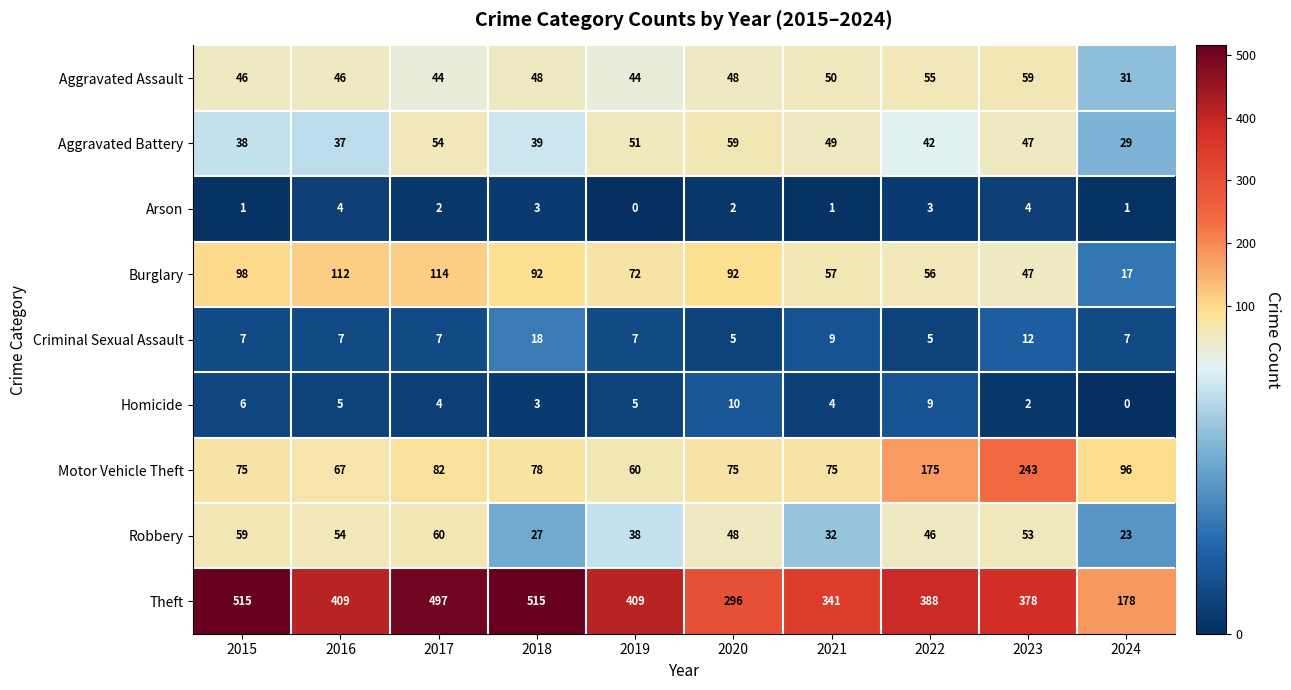

Where does the Theft series first go above 409?

2015